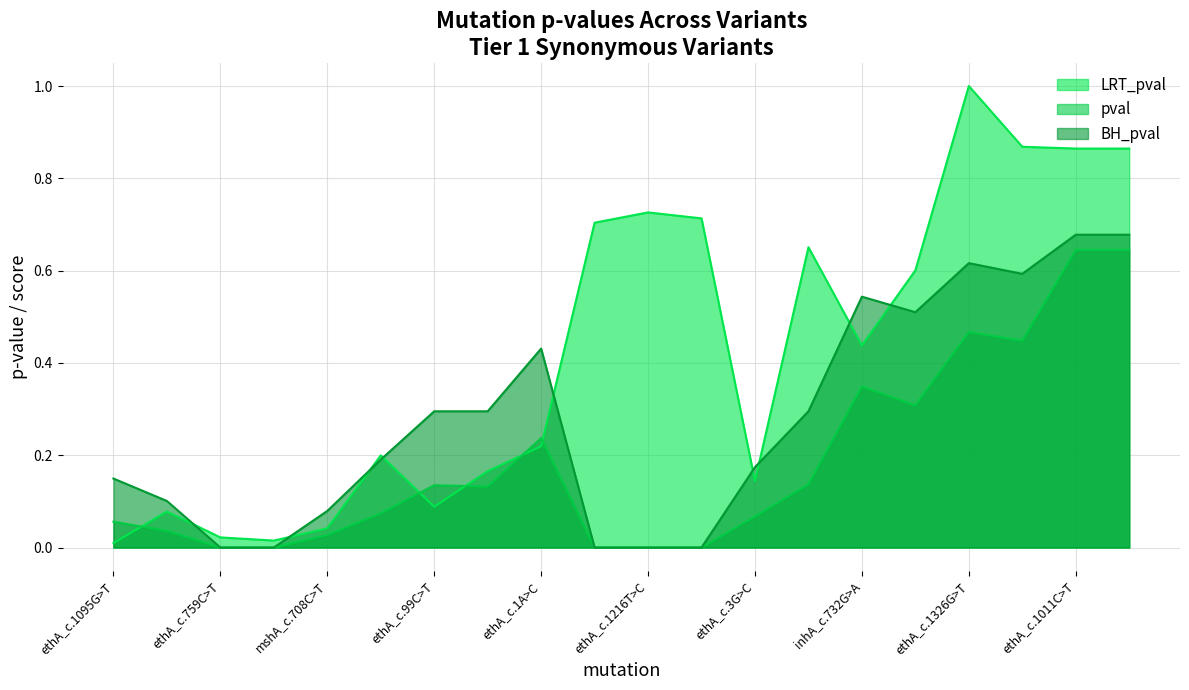

Which series changed the most between ethA_c.1455C>T and ethA_c.735C>G?

LRT_pval